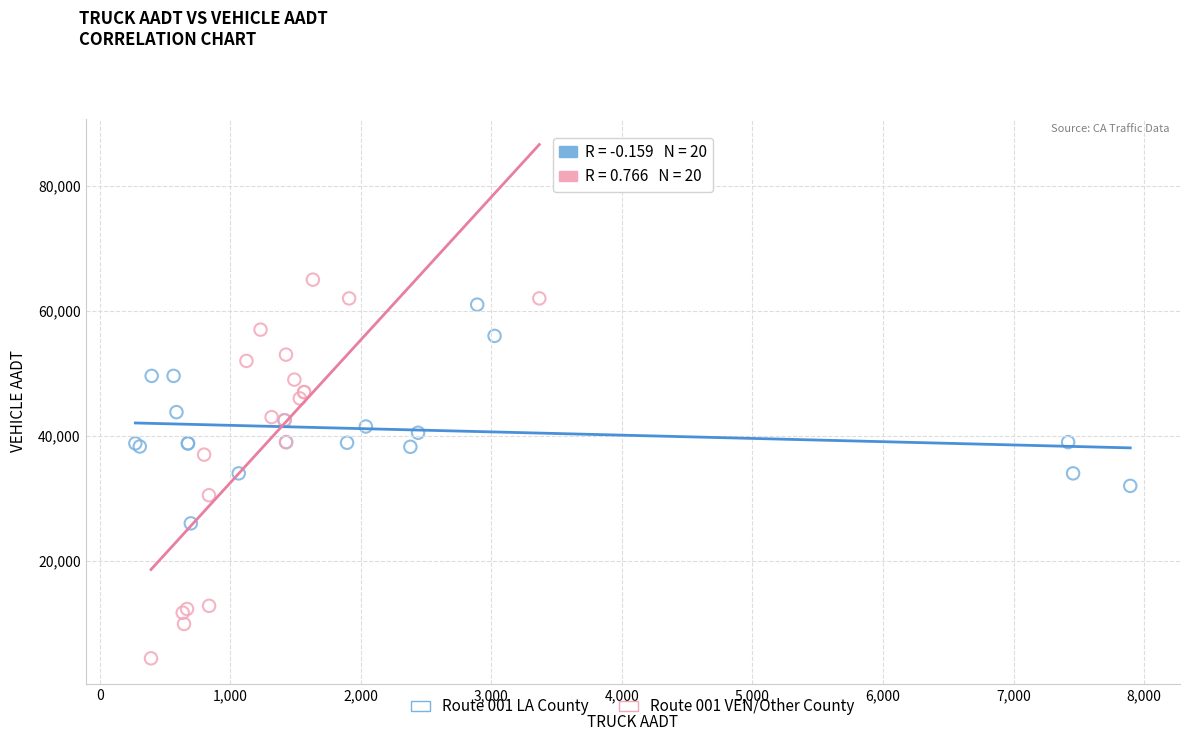

What are all the series names shown in the legend?

Route 001 LA County, Route 001 VEN/Other County